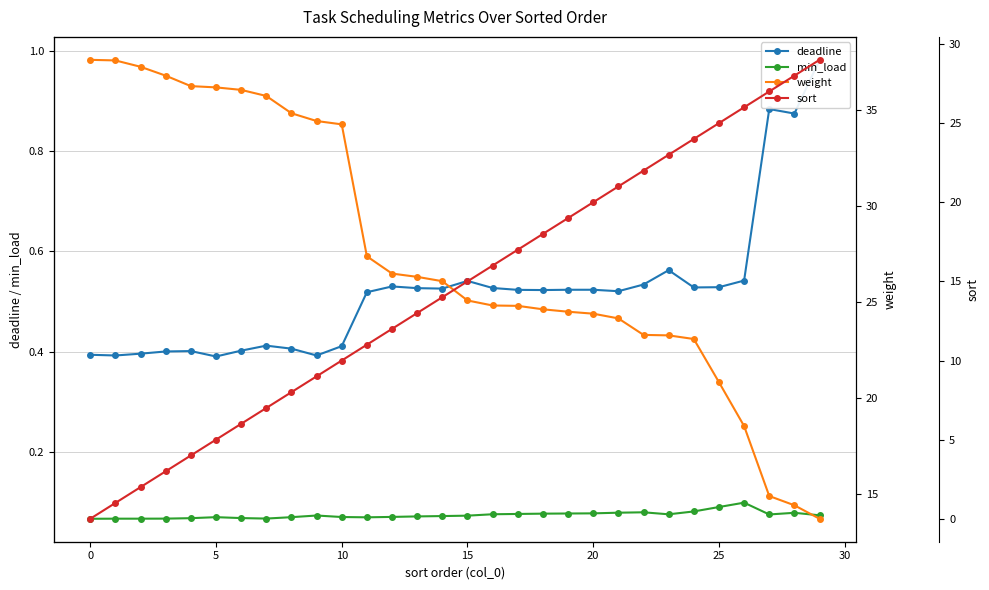

Between 13 and 25, which series saw the biggest shift?

sort